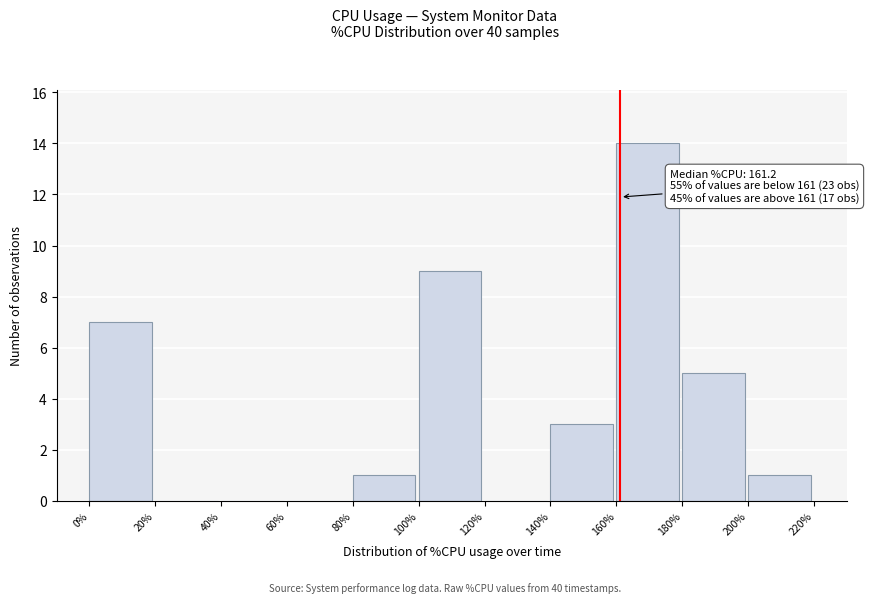

Over which range of the x-axis is the bar tallest?

160% to 180%